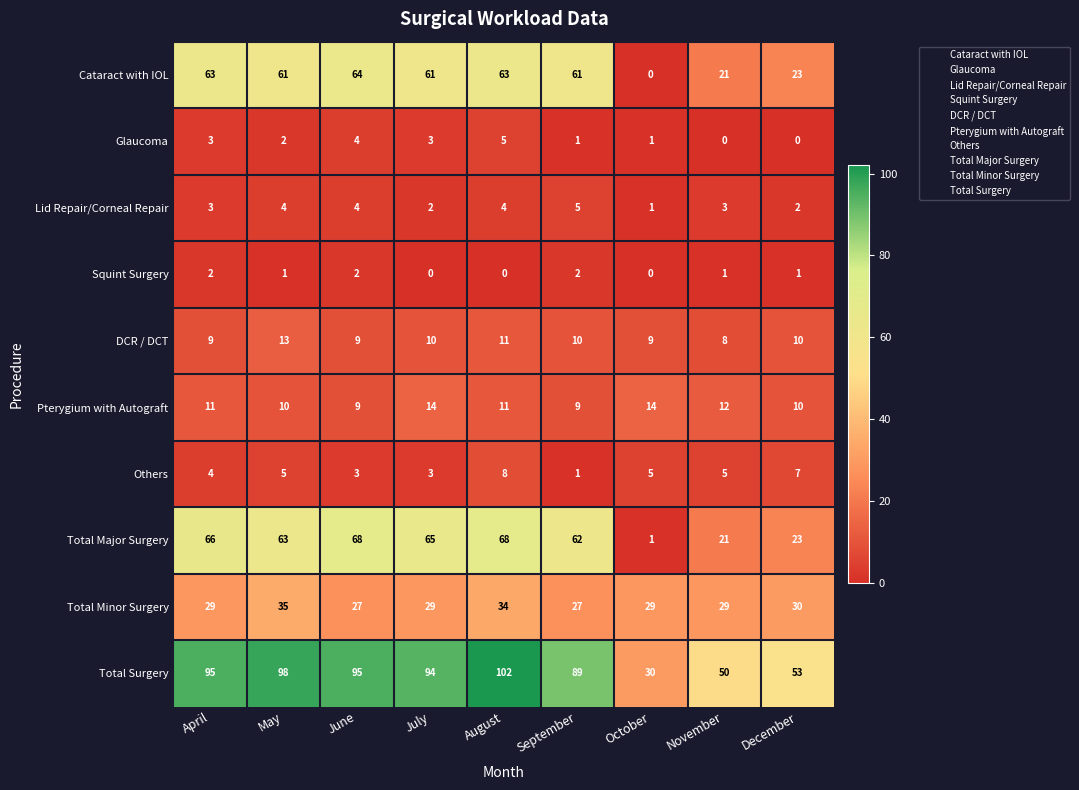

At which category does the chart reach its peak across all series?

August